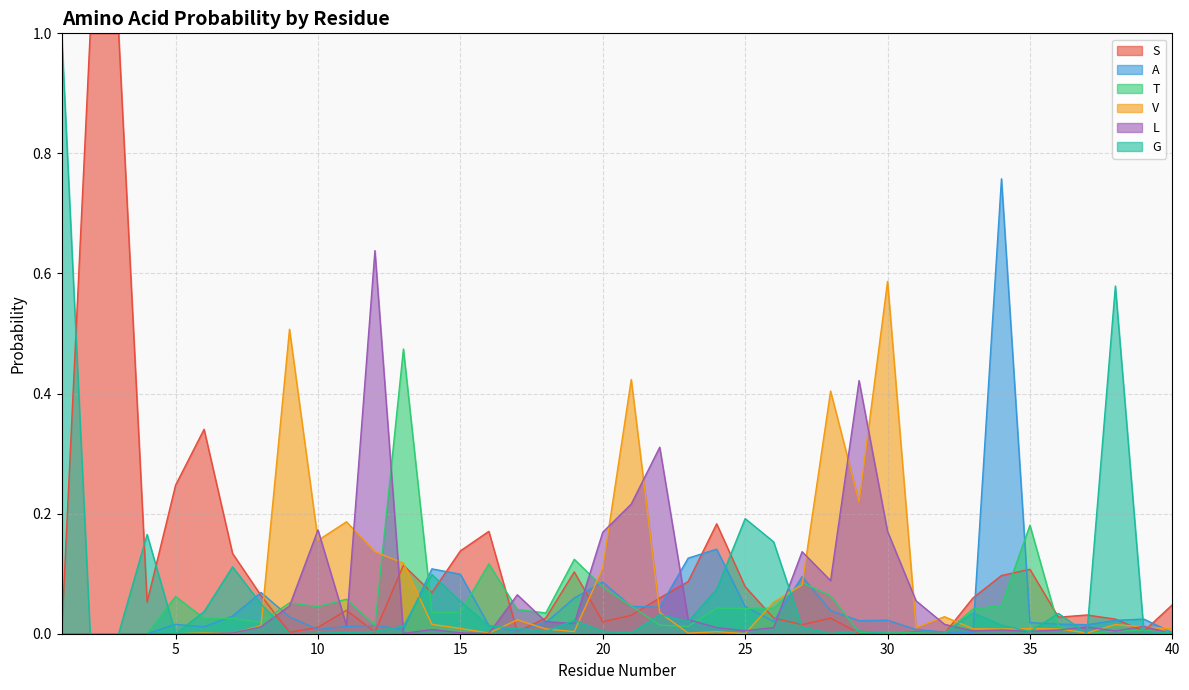

How many interior local valleys does the G series have?

9